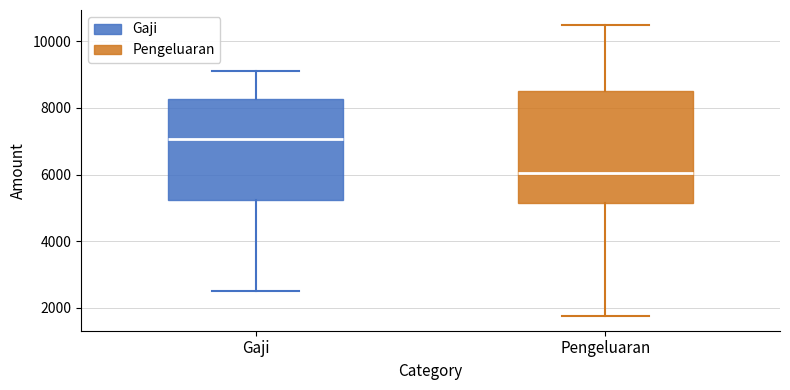

Reading left to right, read every box against the y-axis: the position of its median line, the range the box covers, and the ends of its whiskers. The values are not printed on the chart, so give them approximately, as read against the axis.

Gaji: median 7000, box 5200 to 8200, whiskers 2600 to 9200
Pengeluaran: median 6000, box 5200 to 8600, whiskers 1800 to 10600